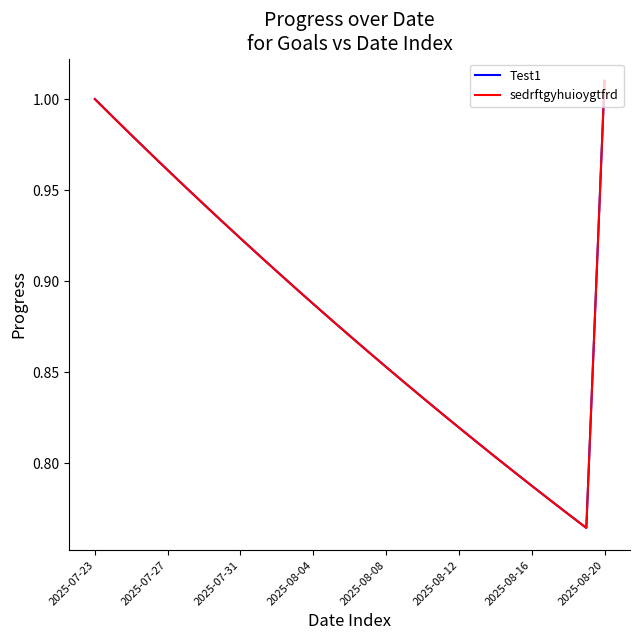

True or false: Test1 and sedrftgyhuioygtfrd intersect in this chart.

False